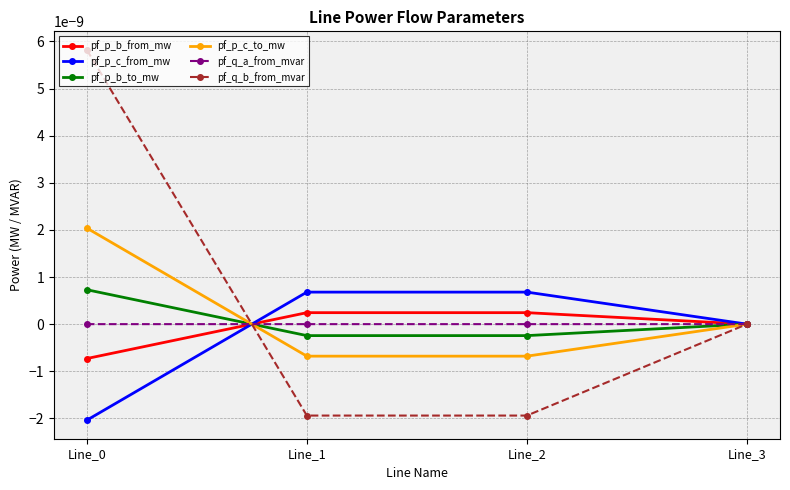

The pf_p_c_from_mw series shows 0.0 at Line_3. True or false?

True